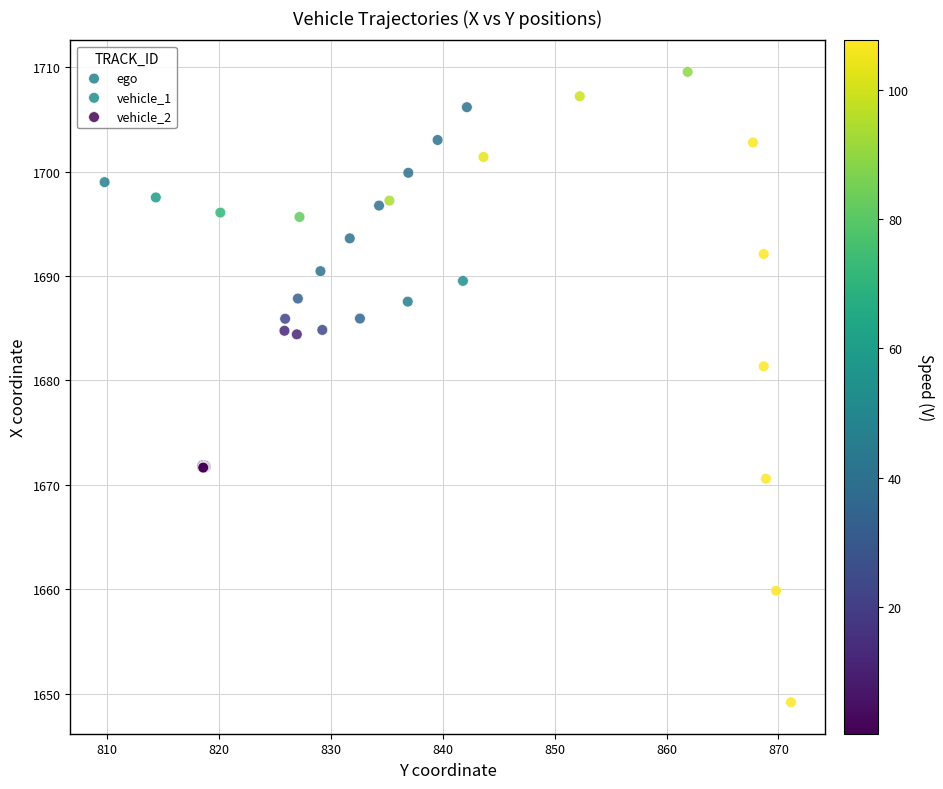

Which series contains the highest Y value?

ego